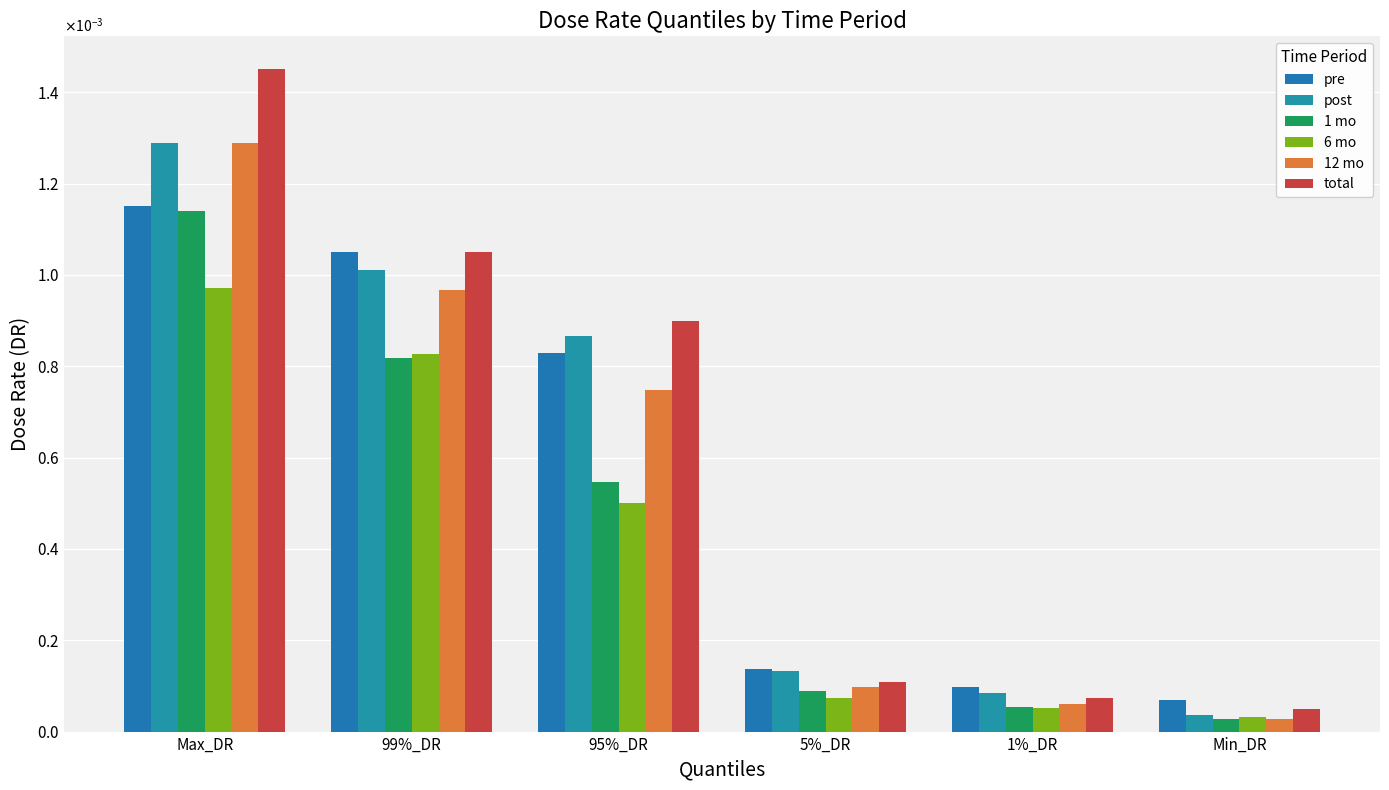

What position from the right is 95%_DR?

4